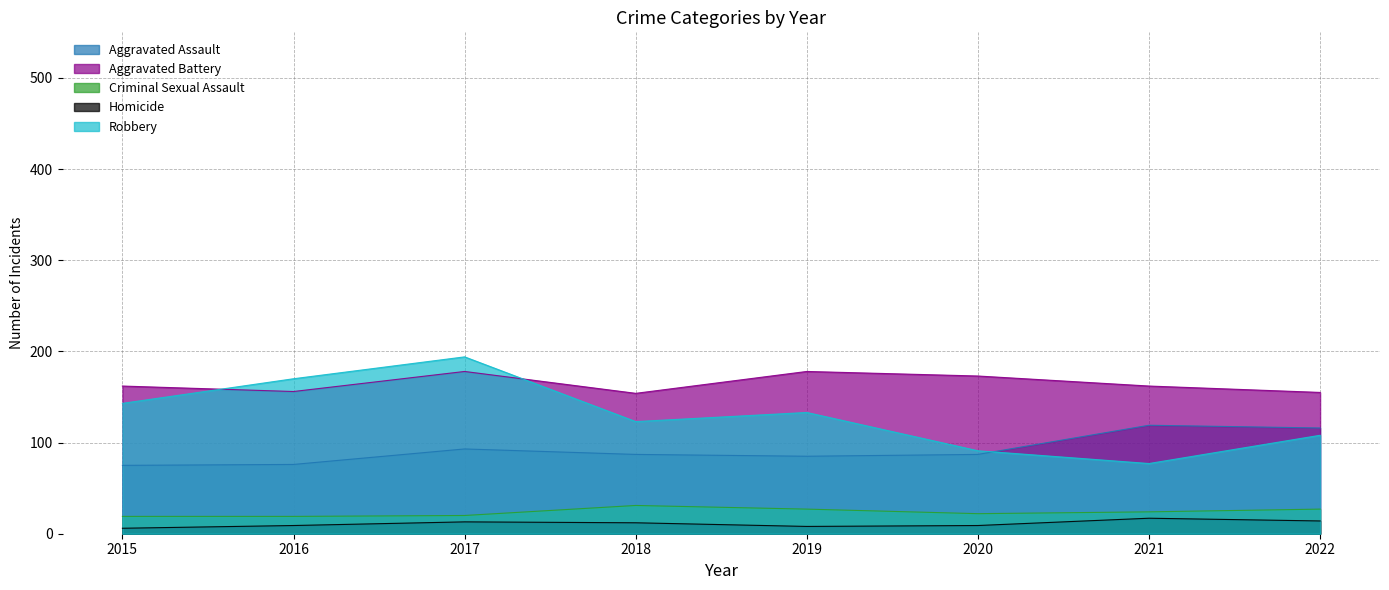

What is the difference between the Robbery values at 2018 and 2017?

71